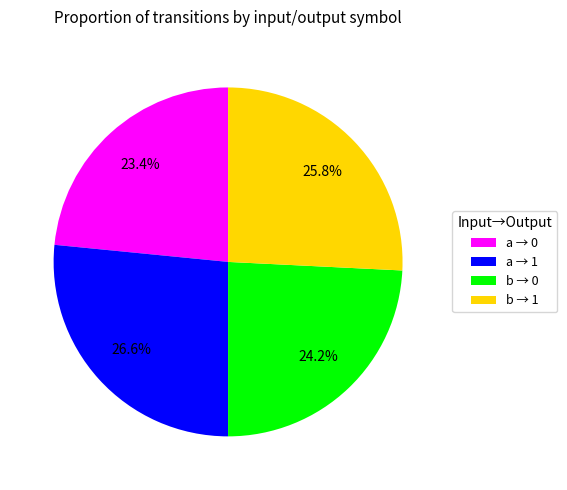

Which category has the biggest portion of the pie?

a → 1